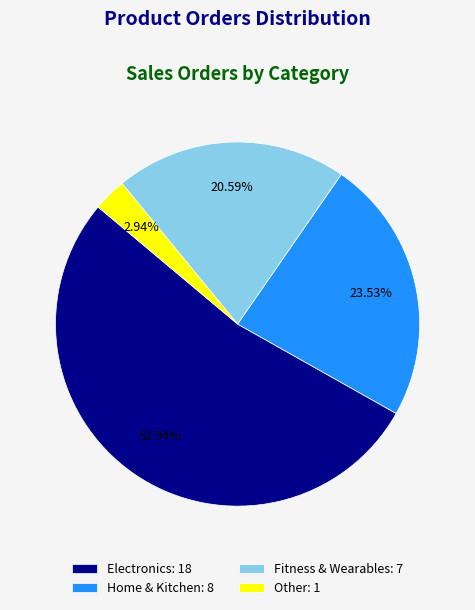

The Electronics slice represents 53% of the pie. True or false?

True